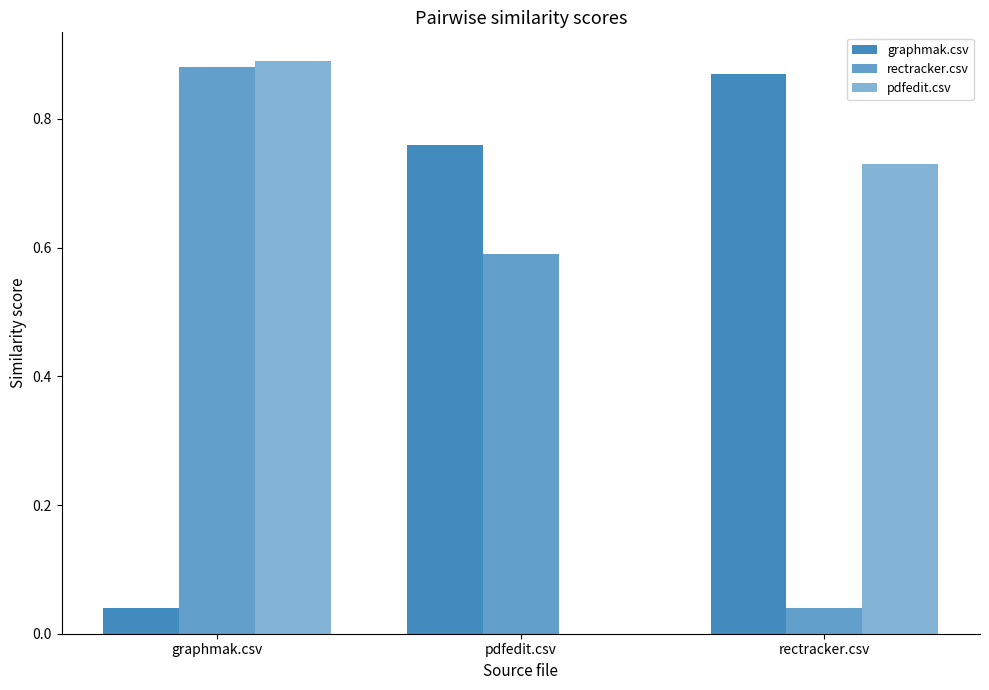

At which category does the chart reach its minimum across all series?

pdfedit.csv